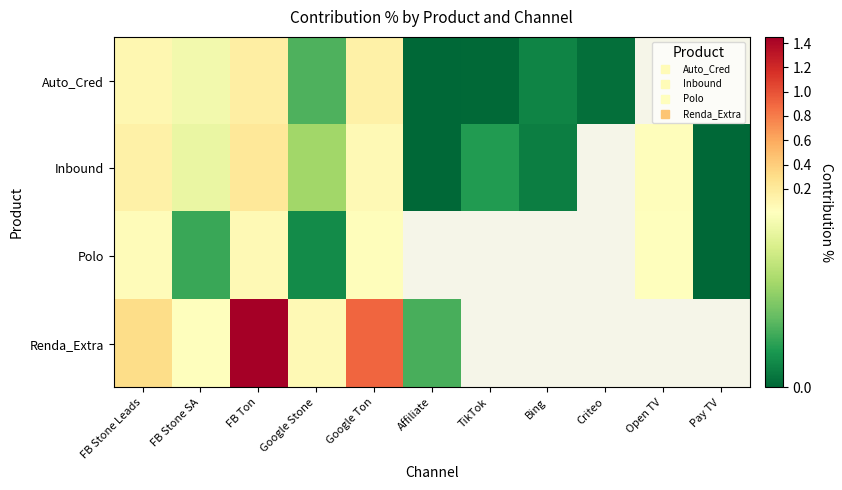

Is the value of Auto_Cred at Pay TV greater than the value of Inbound at Affiliate?

No